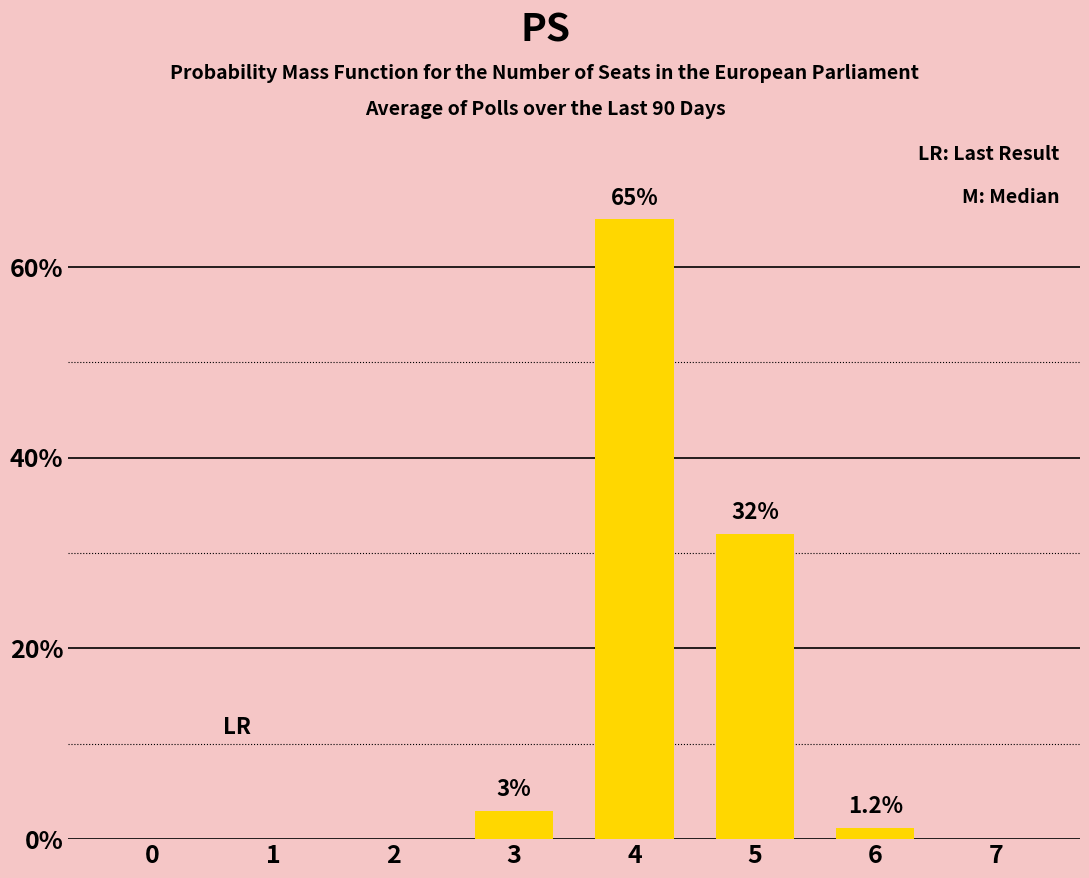

What is the sum of the values at 2 and 3?

3.0